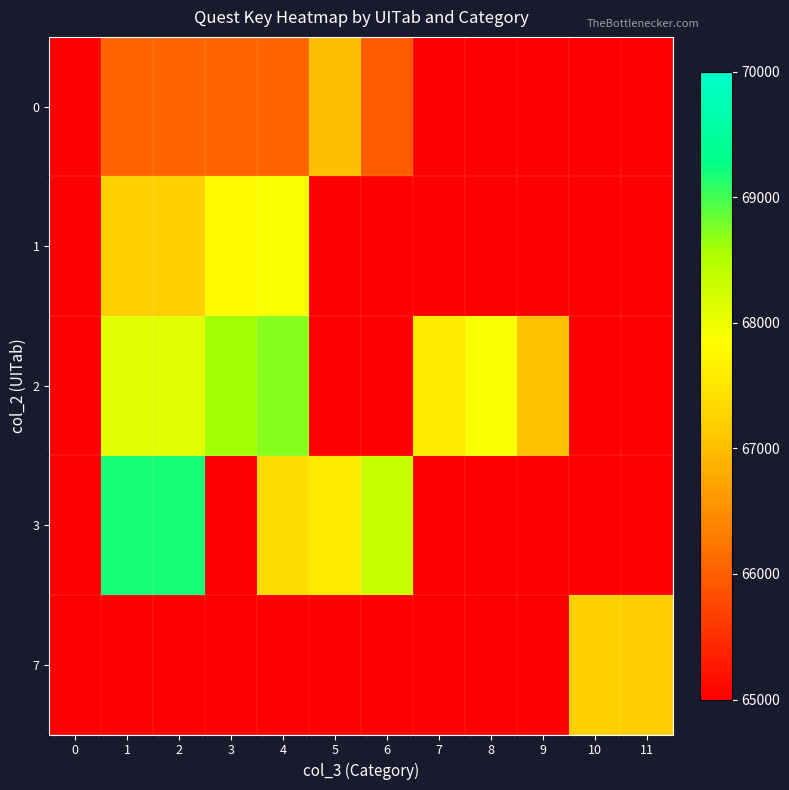

Which series changed the most between 3 and 4?

3